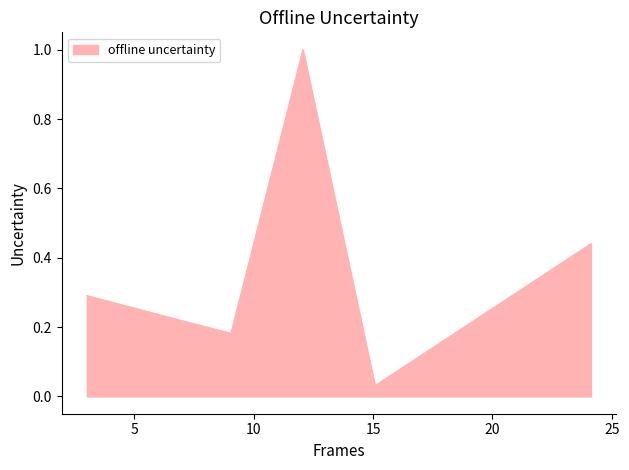

What is the sum of all values?

2.2